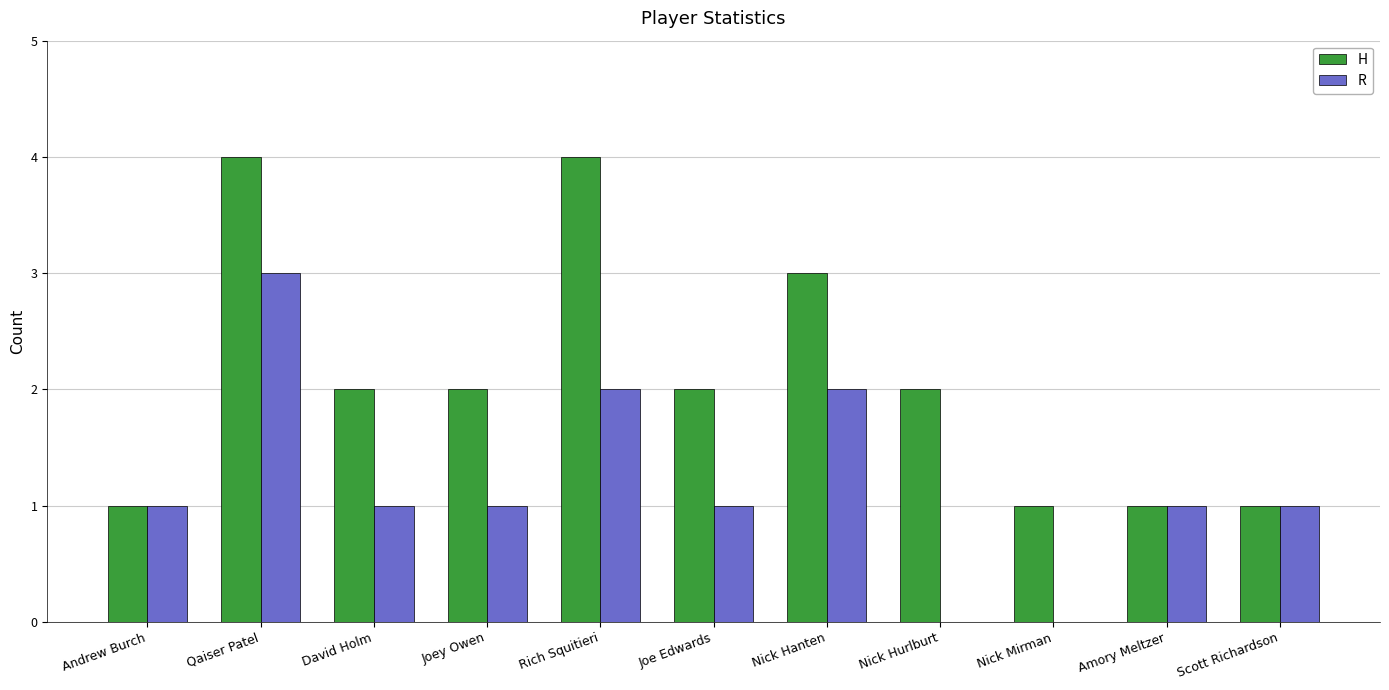

Reading right to left, list all the values displayed in this chart.

H: 1	1	1	2	3	2	4	2	2	4	1
R: 1	1	0	0	2	1	2	1	1	3	1